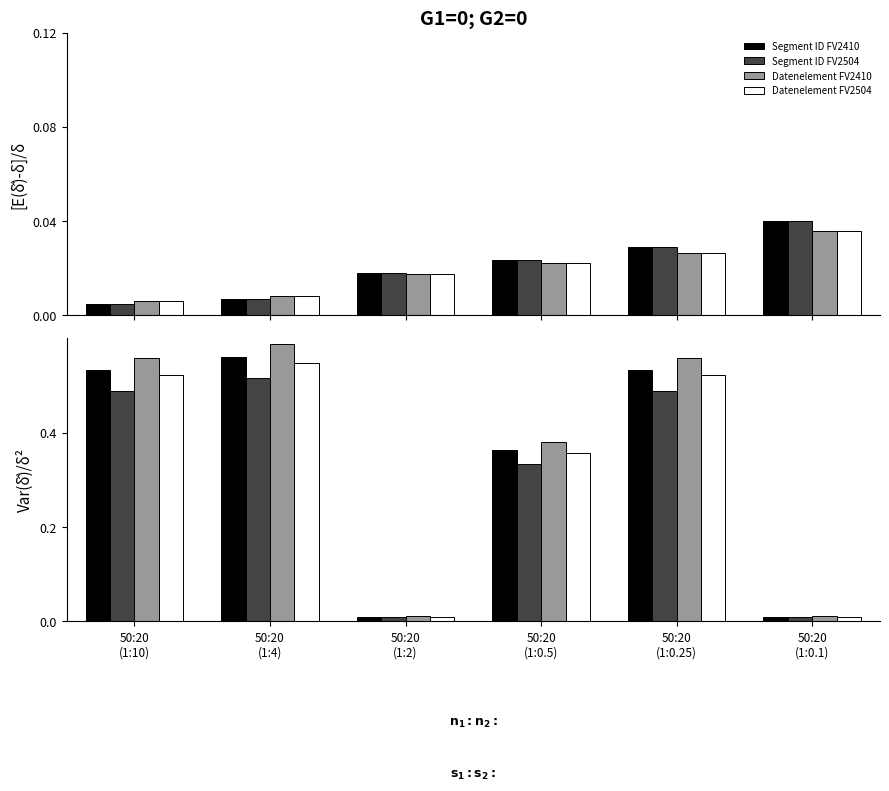

At 50:20
(1:2), list the series in order from largest to smallest.

Datenelement FV2410, Segment ID FV2410, Datenelement FV2504, Segment ID FV2504